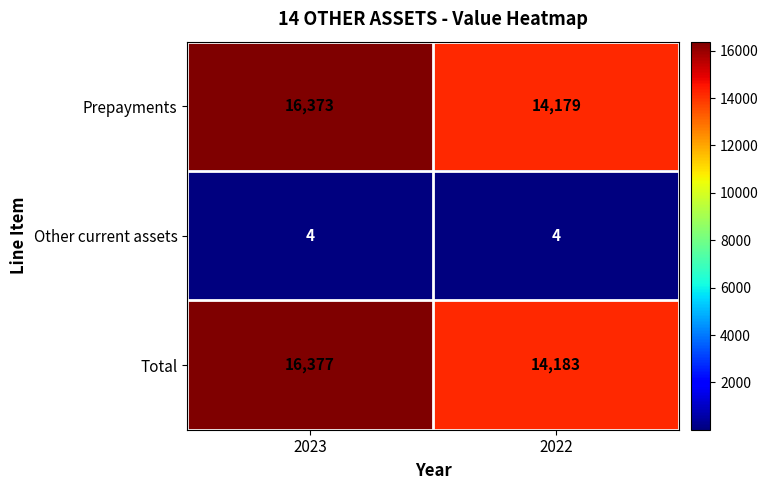

True or false: Prepayments has a value of 16373 at 2023.

True